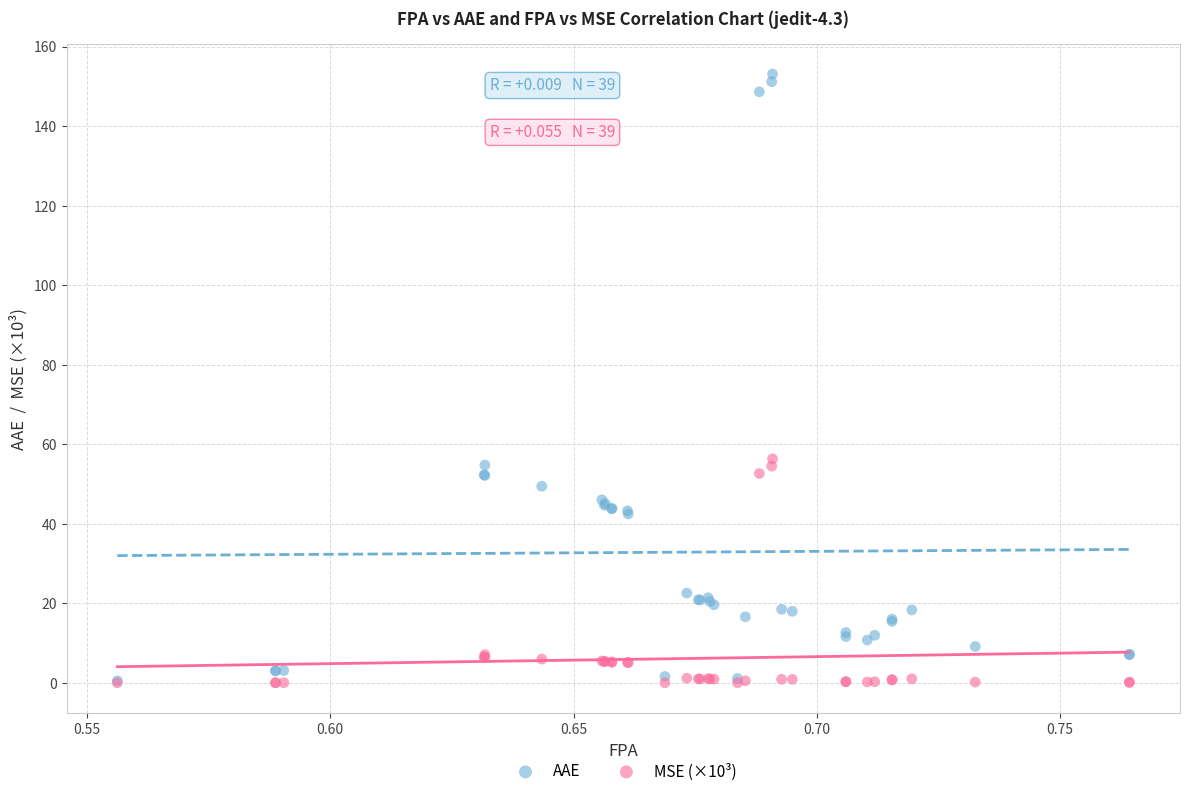

What are all the series names shown in the legend?

AAE, MSE (×10³)